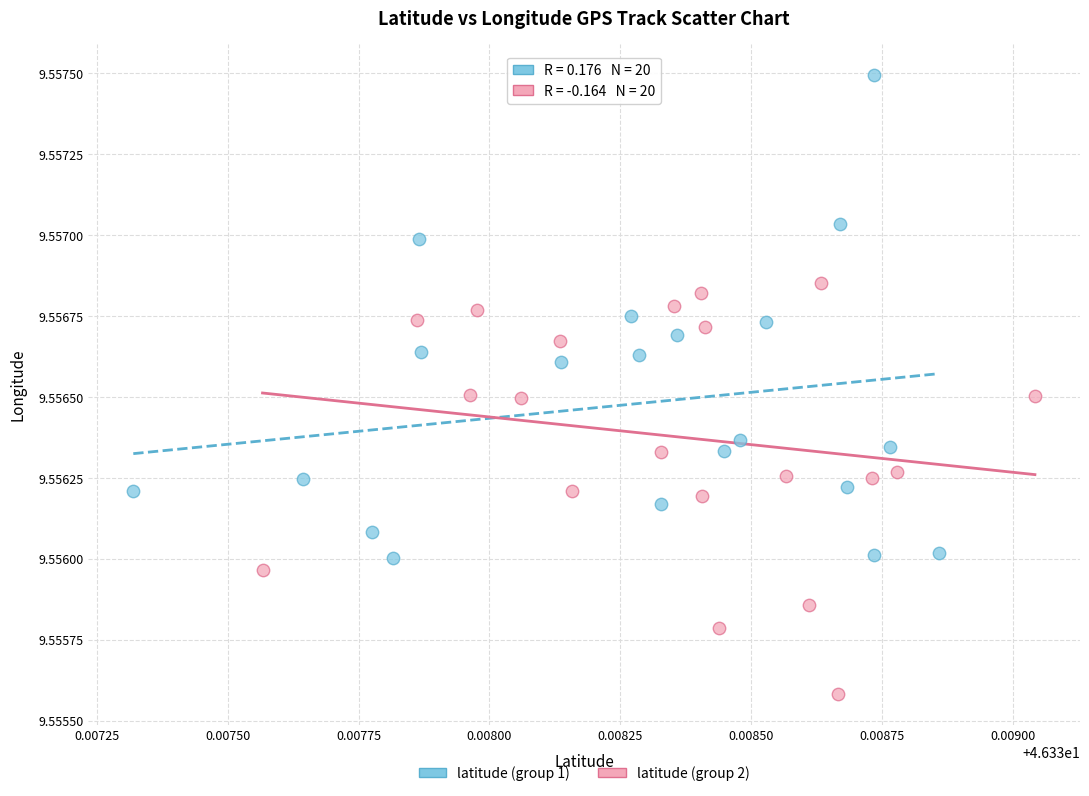

Which series has the widest spread of Y values?

latitude (group 1)